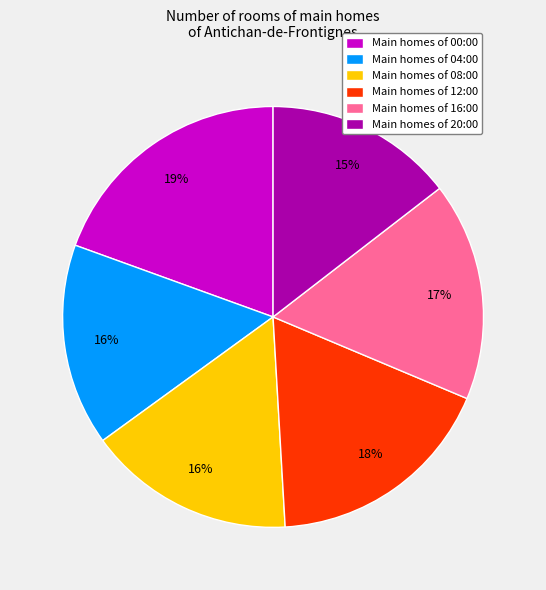

To the nearest percent, what portion does Main homes of 12:00 represent?

18%